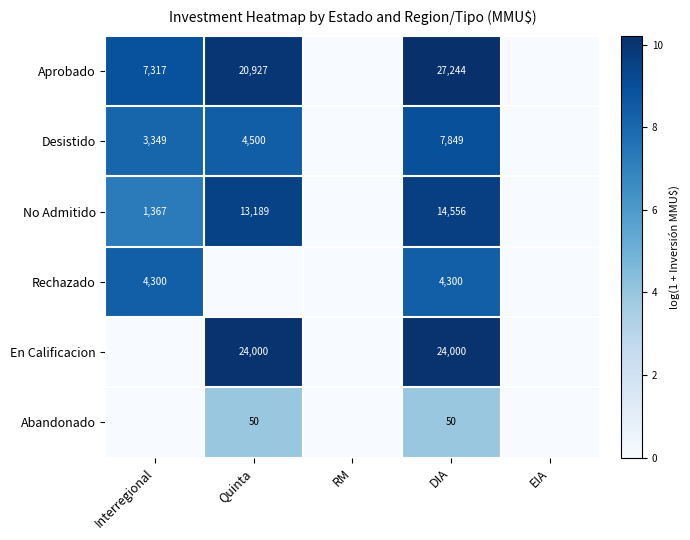

Is it true that Rechazado equals 2717 at Interregional?

False